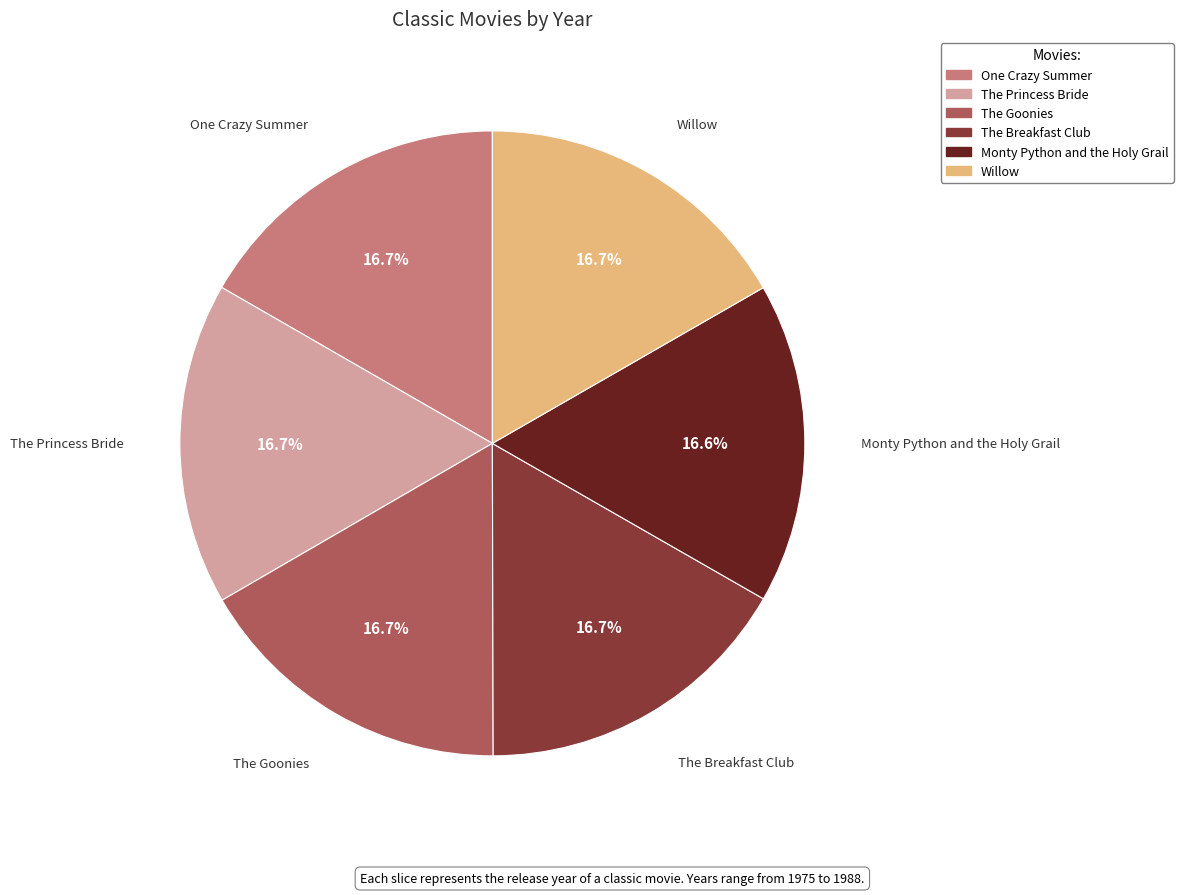

What percentage is the The Princess Bride slice, to the nearest percent?

17%